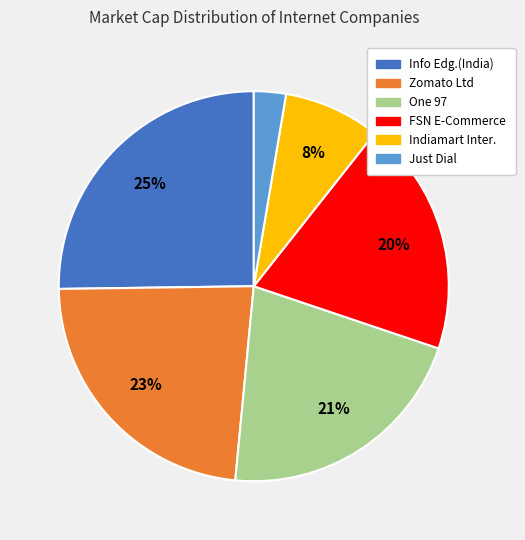

Is it true that FSN E-Commerce is 33% of the pie?

False